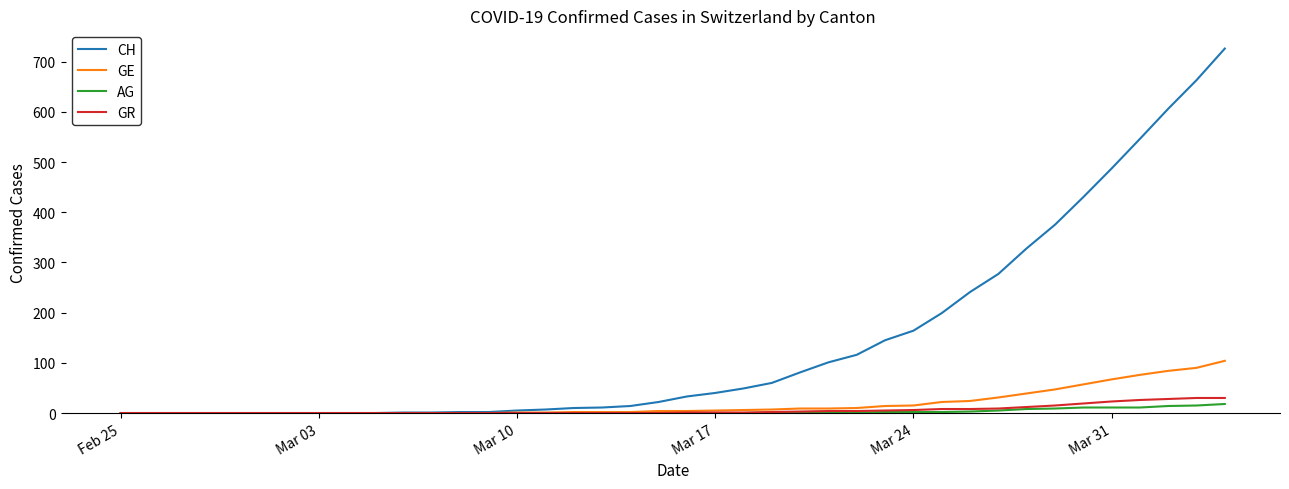

What is the greatest value displayed?

726